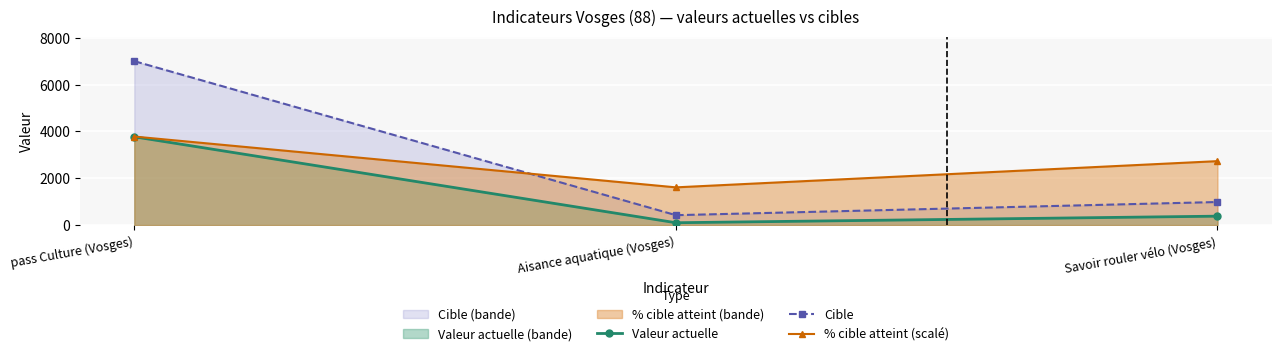

Which series changed the most between Aisance aquatique (Vosges) and Savoir rouler vélo (Vosges)?

% cible atteint (scalé)